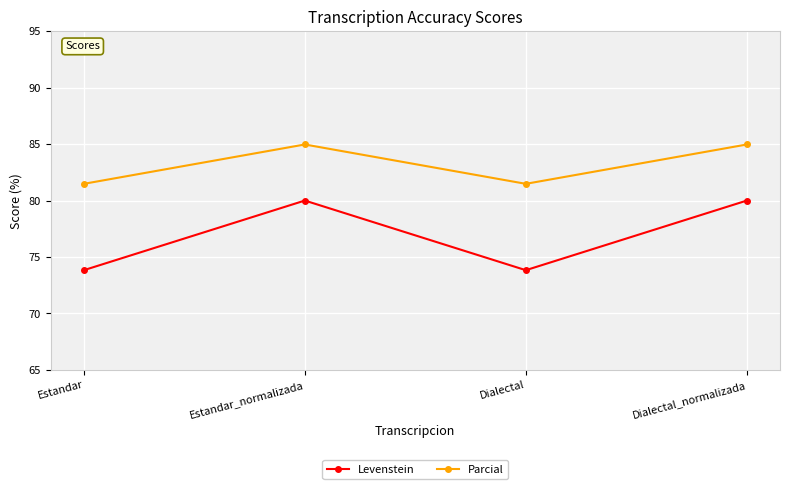

What is the label of the 3rd point from the right?

Estandar_normalizada